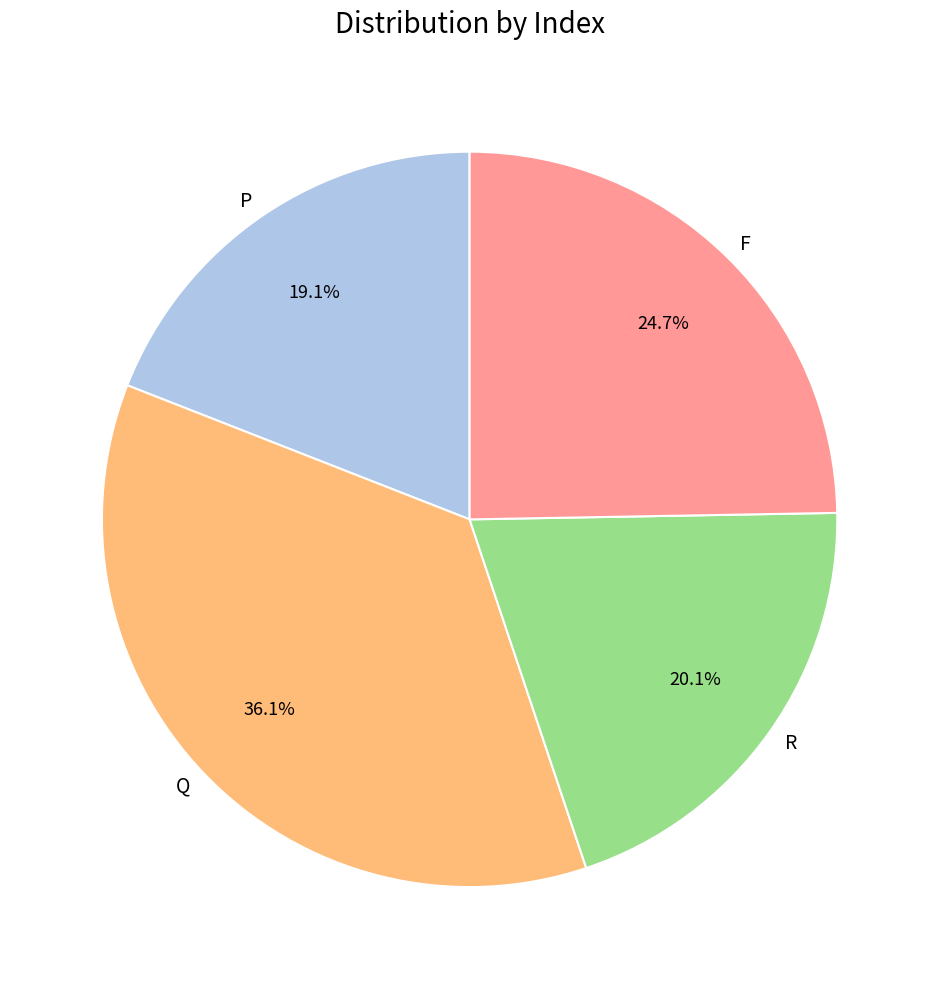

Rank the categories by value from lowest to highest.

P, R, F, Q